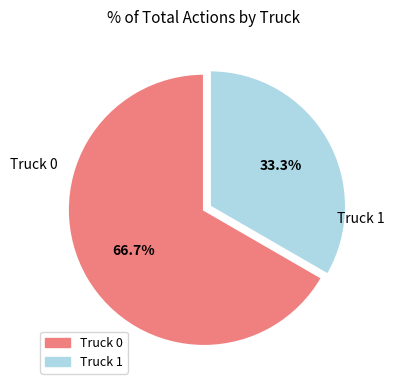

To the nearest percent, what is the difference between the Truck 0 and Truck 1 slice percentages?

33%